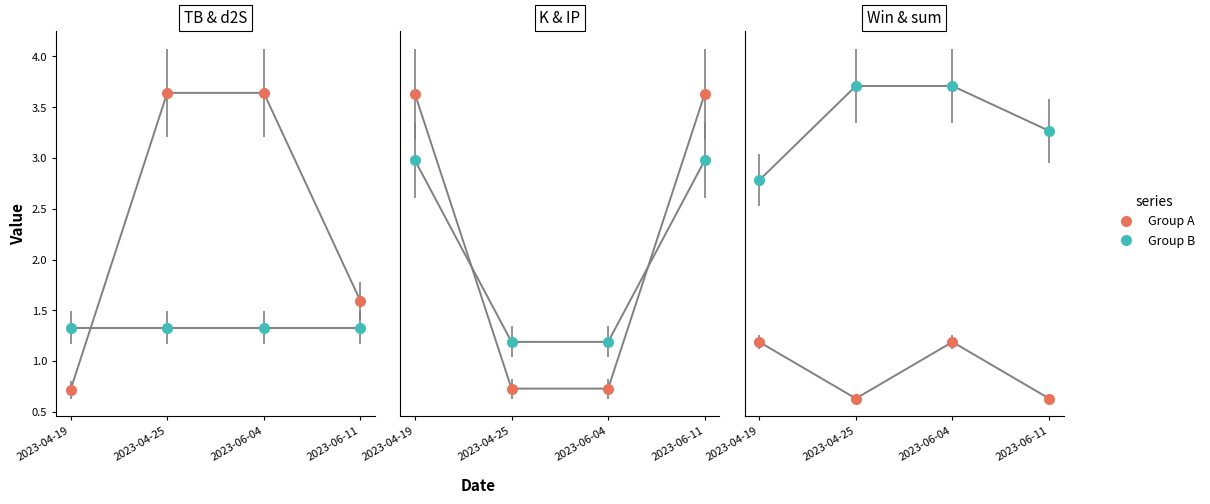

What position from the right is 2023-04-25?

3